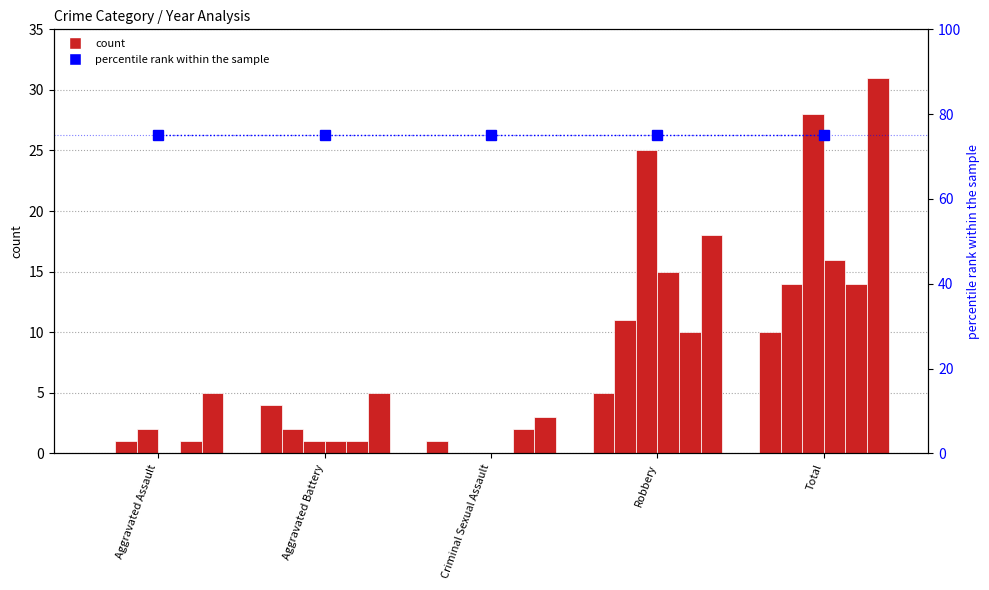

Reading right to left, what are all the values shown in this chart?

2015: 10	5	1	4	0
2017: 14	11	0	2	1
2019: 28	25	0	1	2
2020: 16	15	0	1	0
2021: 14	10	2	1	1
2024: 31	18	3	5	5